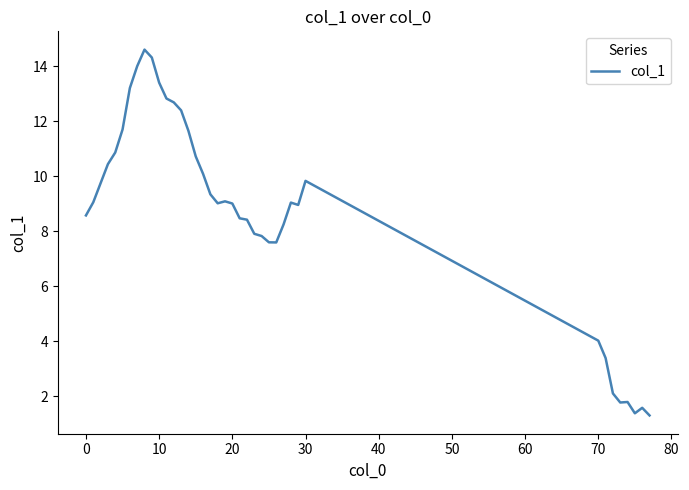

What is the maximum value shown in the chart?

14.6